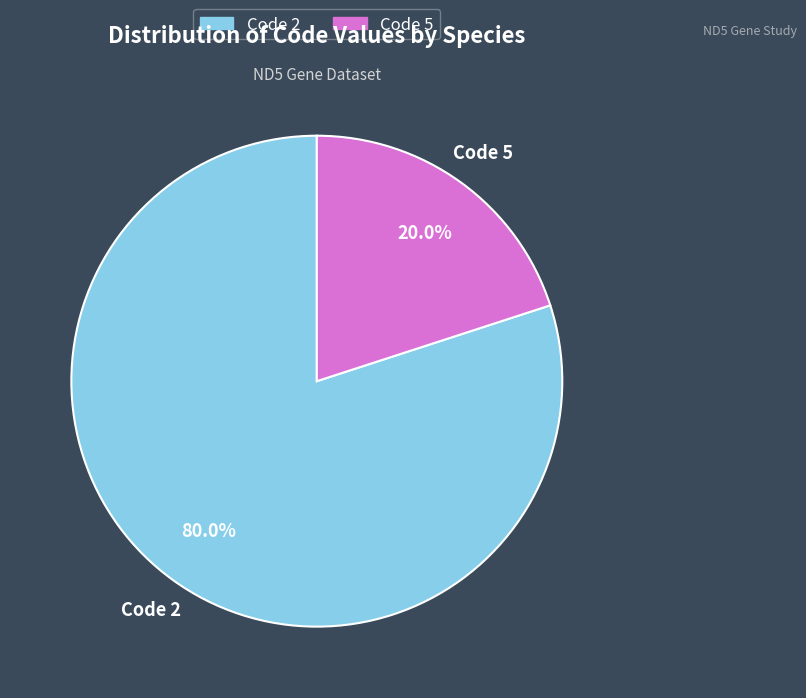

Is there a majority slice in this chart?

Yes